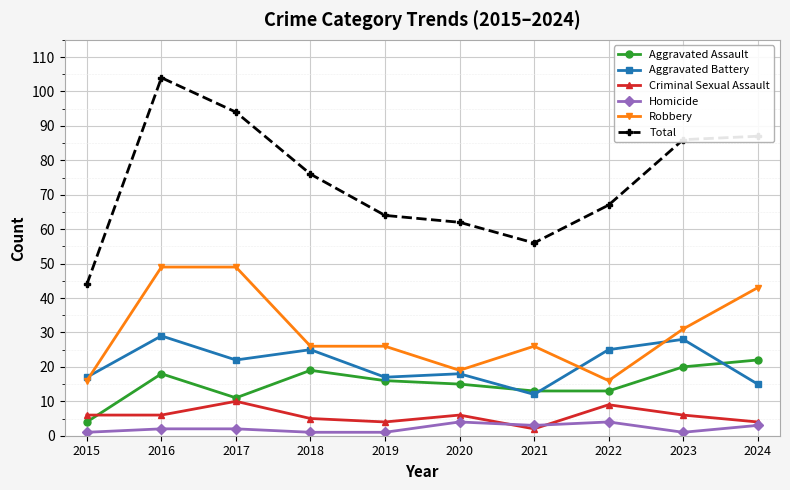

What is the maximum value for Robbery?

49